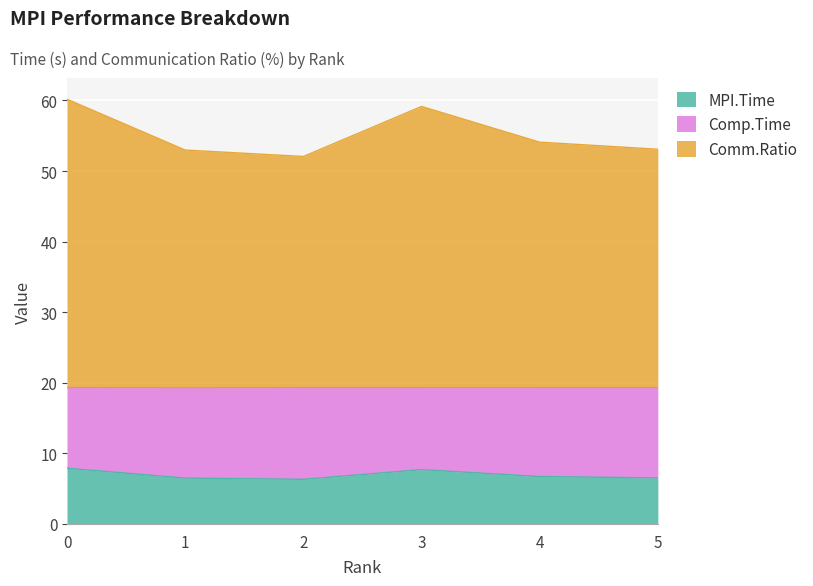

What is the maximum value for MPI.Time?

7.9